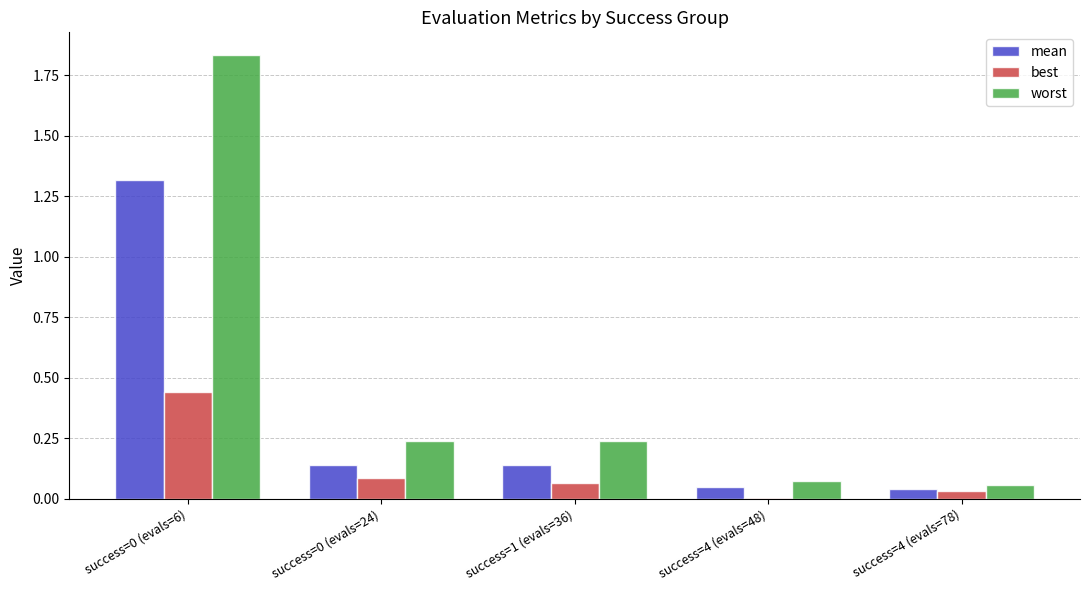

Which series has the largest total across all categories?

worst